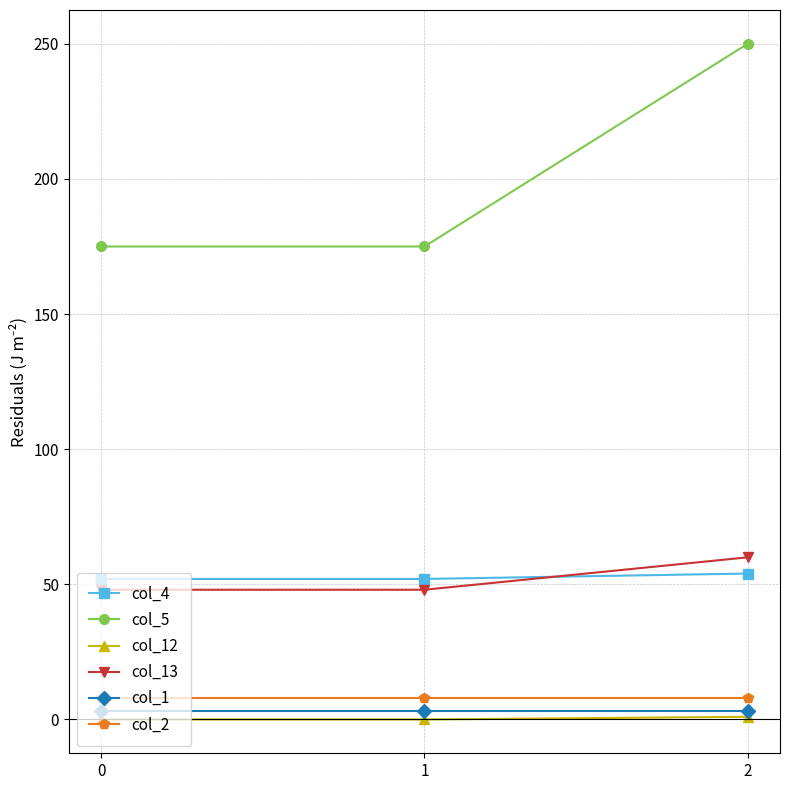

What are all the series names shown in the legend?

col_4, col_5, col_12, col_13, col_1, col_2